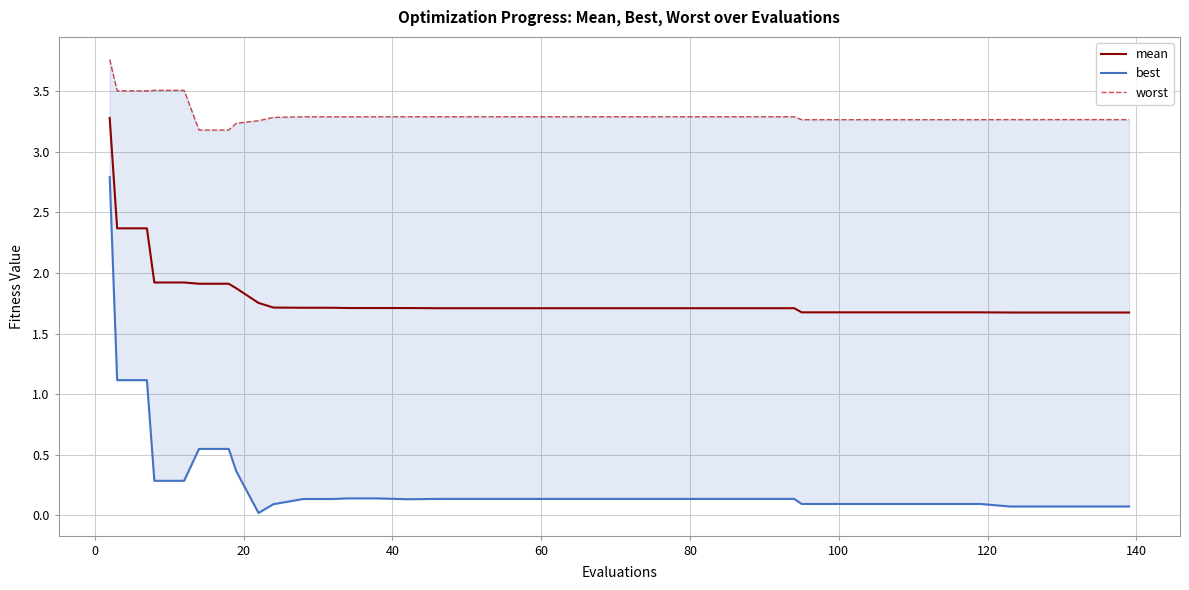

Which series has the largest total across all categories?

worst